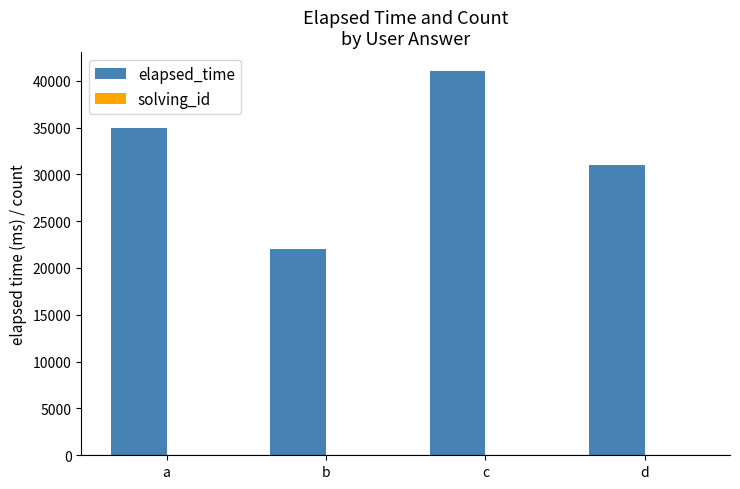

At which category is the sum across all series the highest?

c